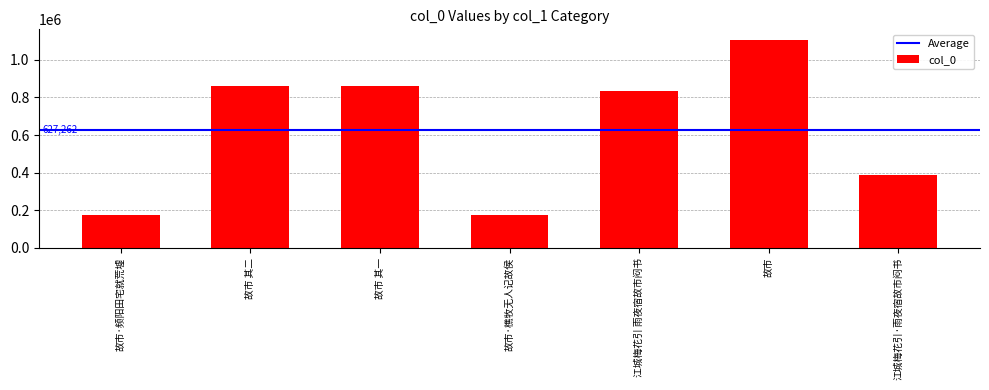

What is the ratio of the value at 故市·频阳田宅就荒墟 to the value at 江城梅花引·雨夜宿故市闷书?

0.4